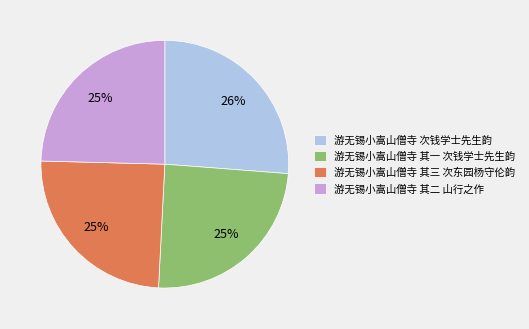

Do 游无锡小嵩山僧寺 其二 山行之作 and 游无锡小嵩山僧寺 其三 次东园杨守伦韵 together represent more than half of the pie?

No